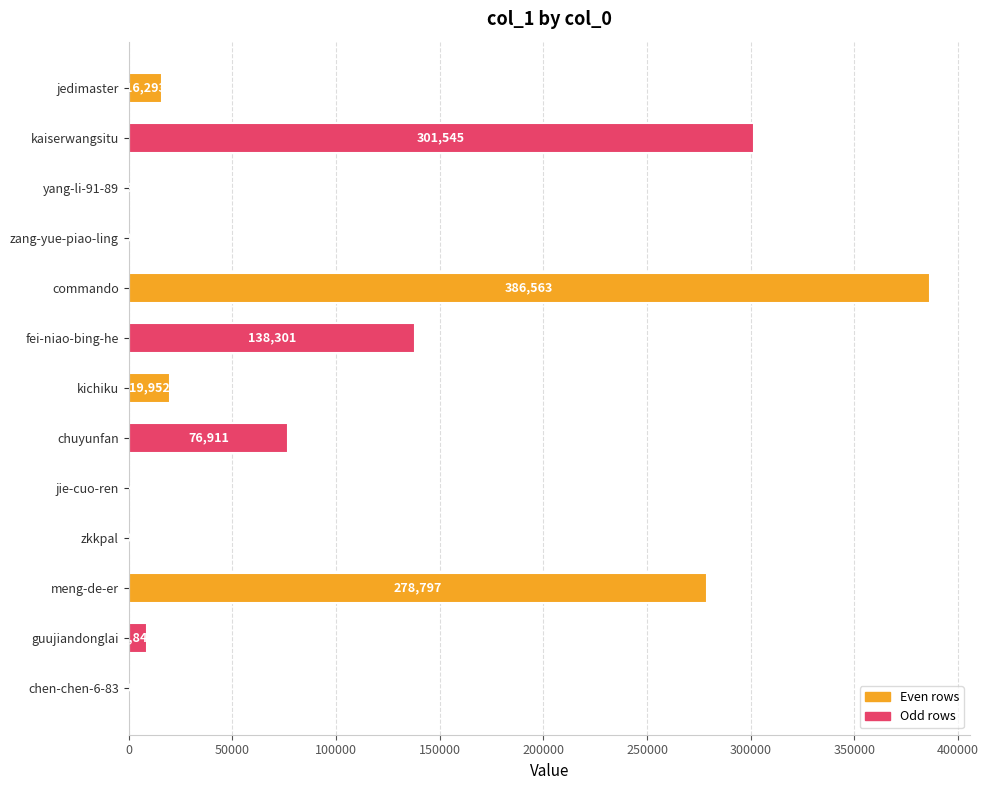

Approximately how many times larger is the value at jedimaster compared to zang-yue-piao-ling?

55.0